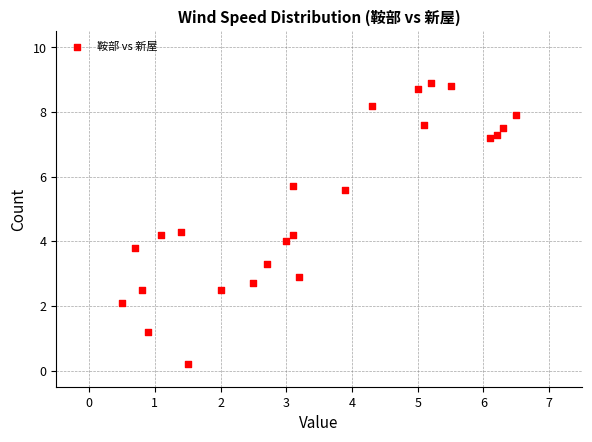

What is the range of X values (max minus min)?

6.0